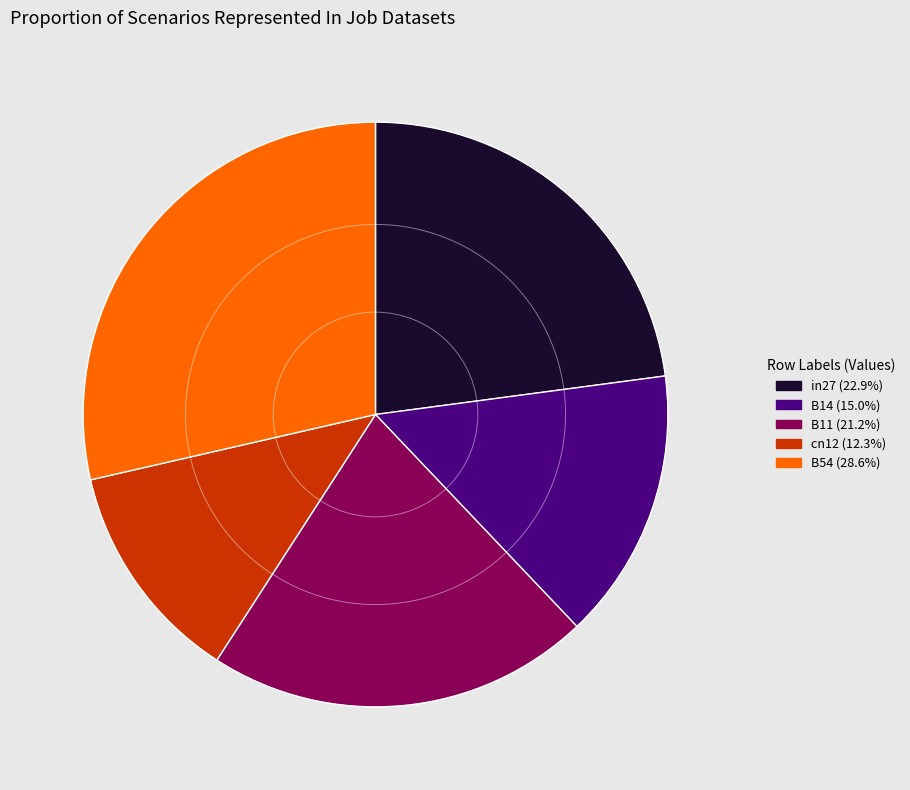

True or false: cn12 accounts for 12% of the total.

True